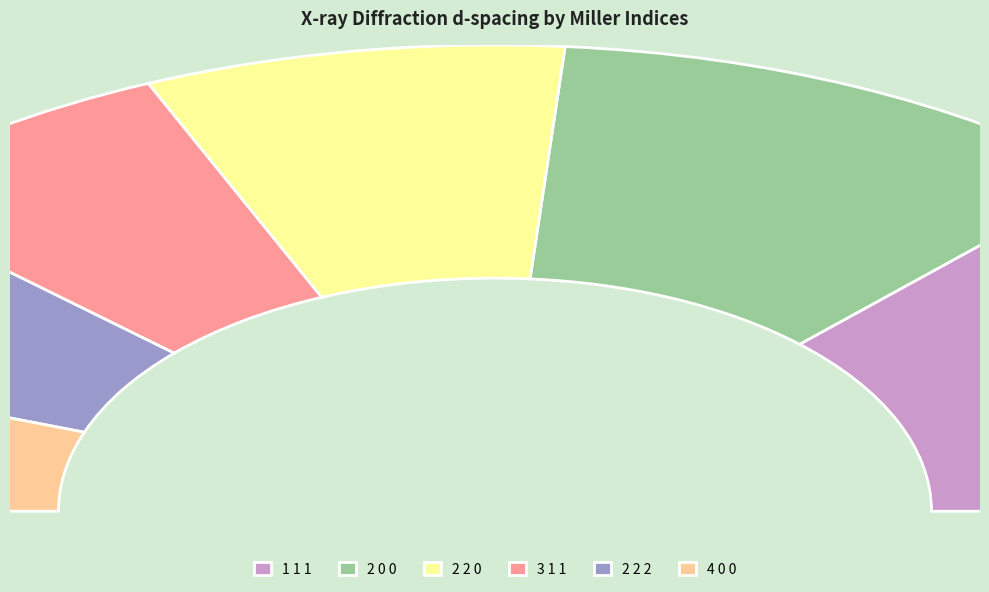

Does 4 0 0 represent more than half of the total?

No